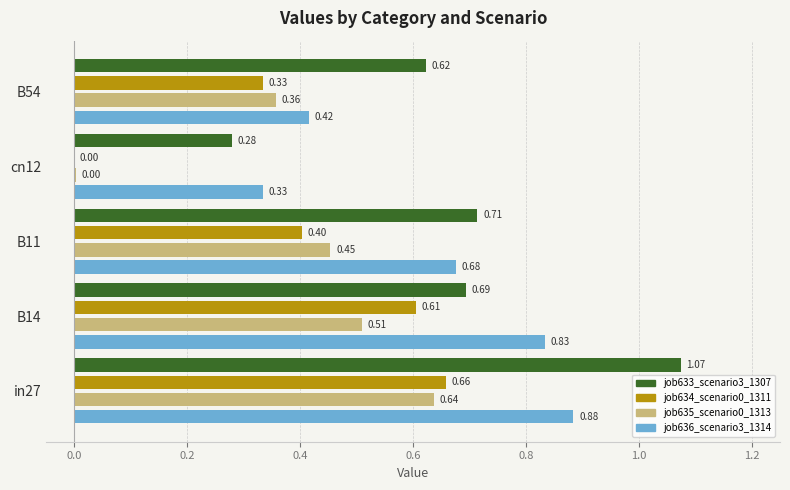

What is the sum of the job636_scenario3_1314 values at cn12 and in27?

1.2